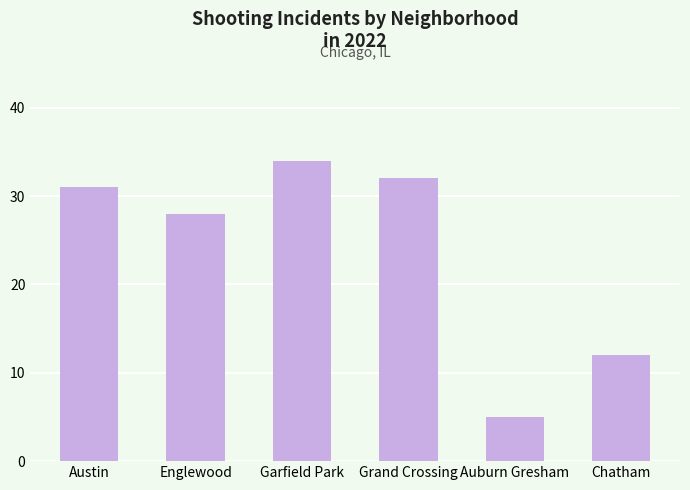

Rank the categories by value from lowest to highest.

Auburn Gresham, Chatham, Englewood, Austin, Grand Crossing, Garfield Park